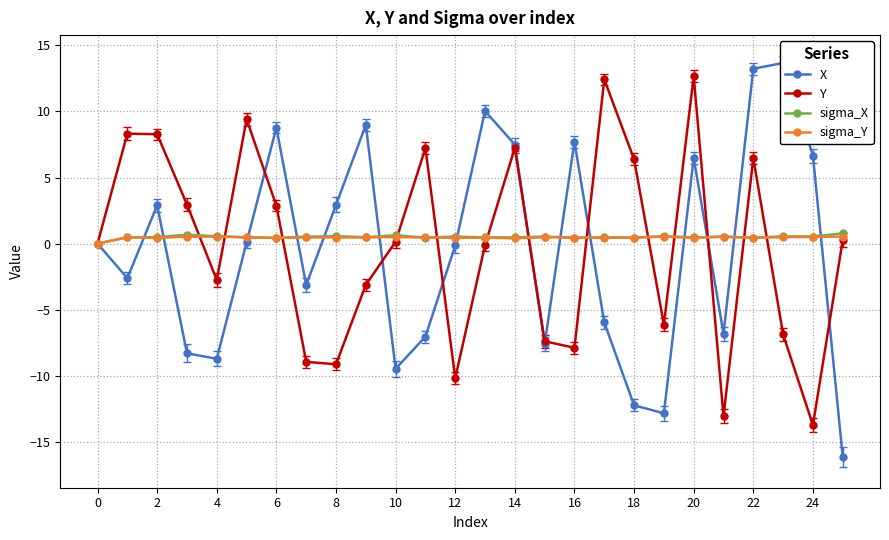

True or false: X and sigma_X intersect in this chart.

True